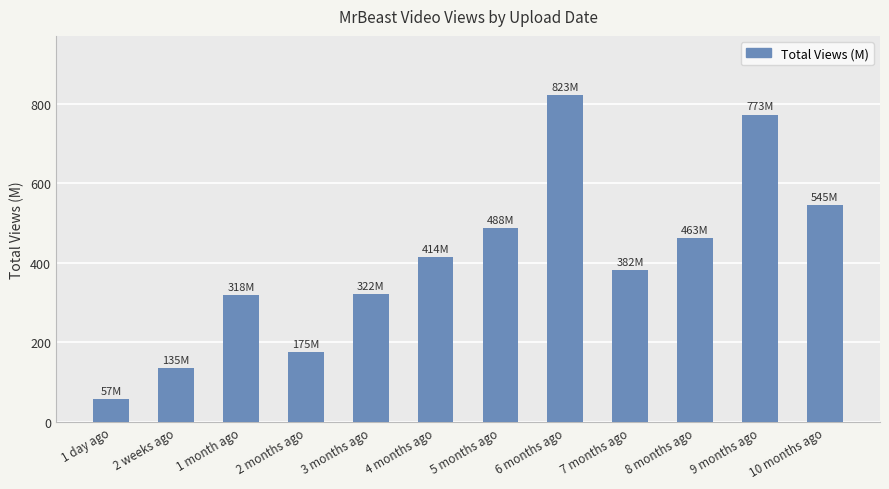

What is the maximum value shown in the chart?

823